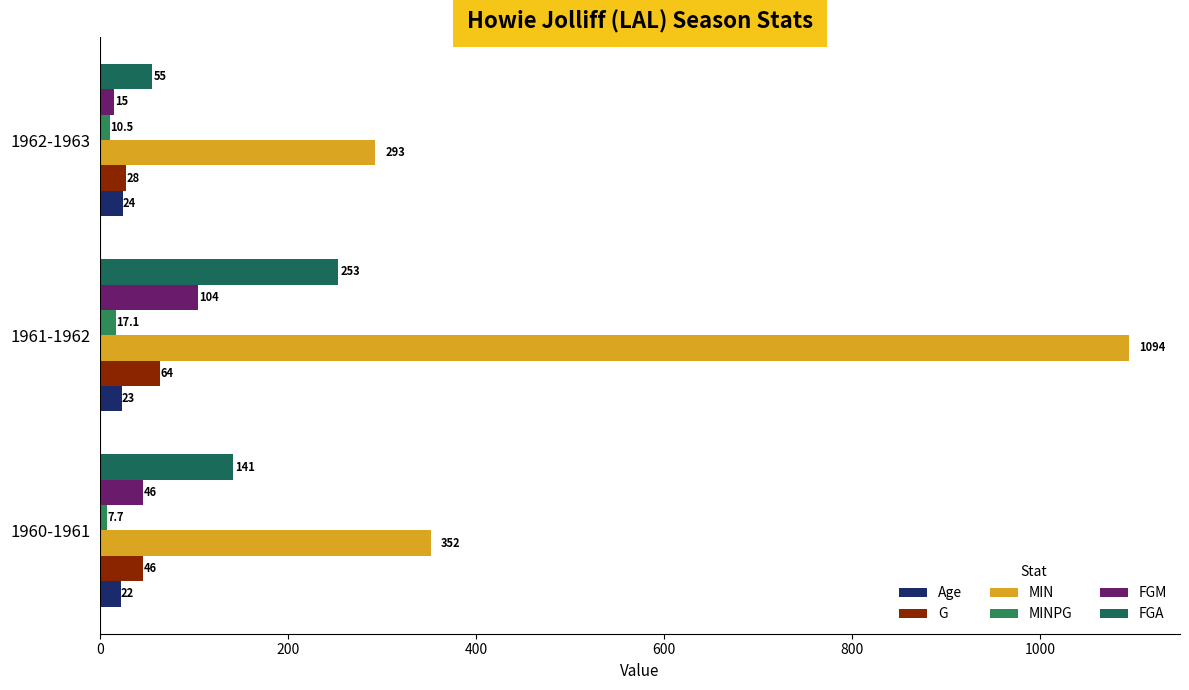

Reading right to left, extract all data points from this chart.

Age: 24.0	23.0	22.0
G: 28.0	64.0	46.0
MIN: 293.0	1094.0	352.0
MINPG: 10.5	17.1	7.7
FGM: 15.0	104.0	46.0
FGA: 55.0	253.0	141.0